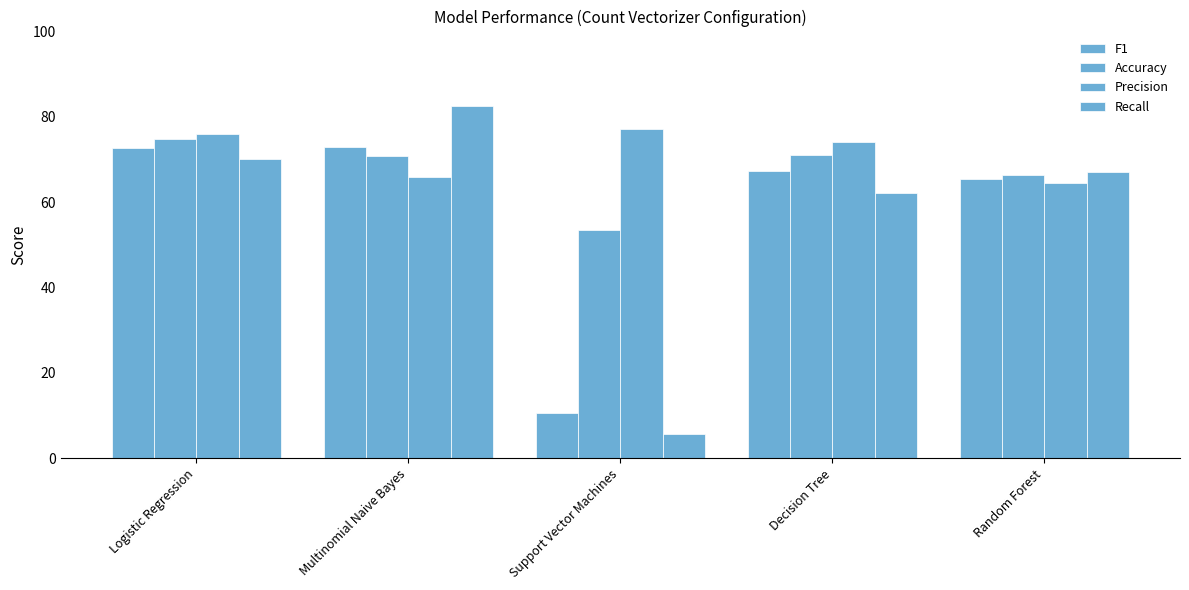

Which series has the widest spread of values?

Recall